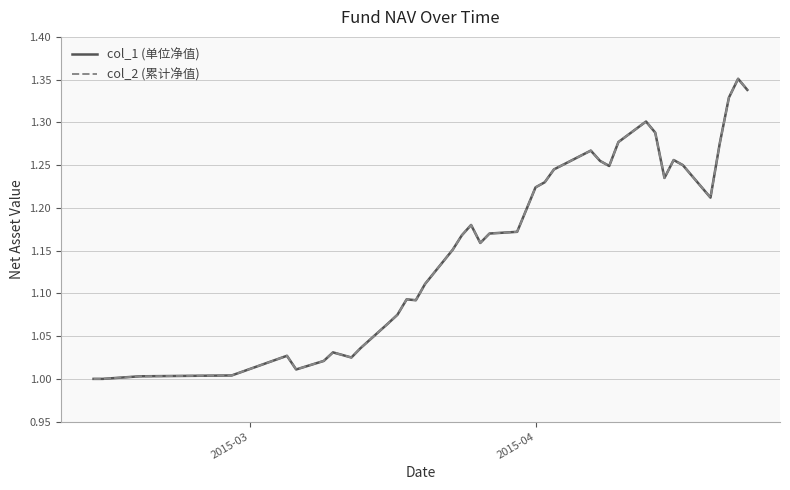

True or false: col_2 (累计净值) has more than 1 interior local peaks.

True